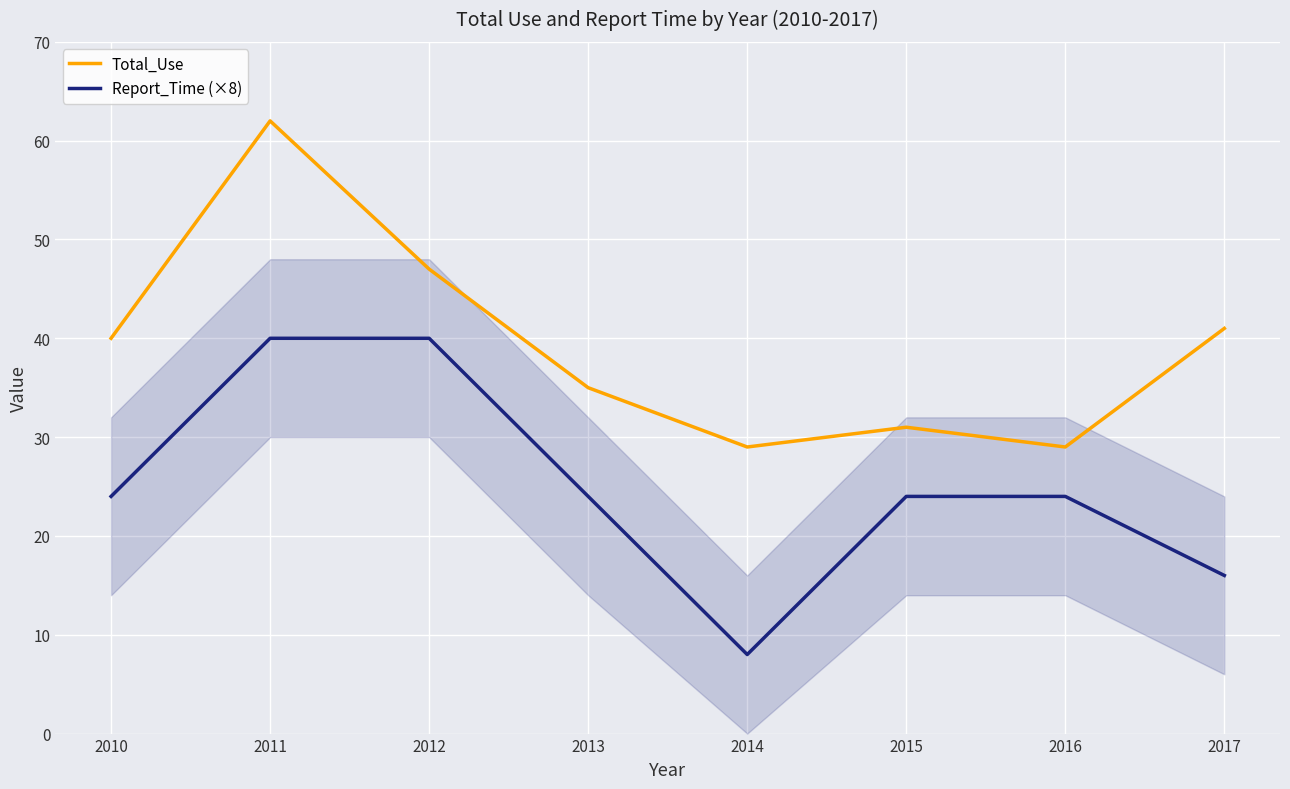

Does the chart display data point markers on the line(s)?

No